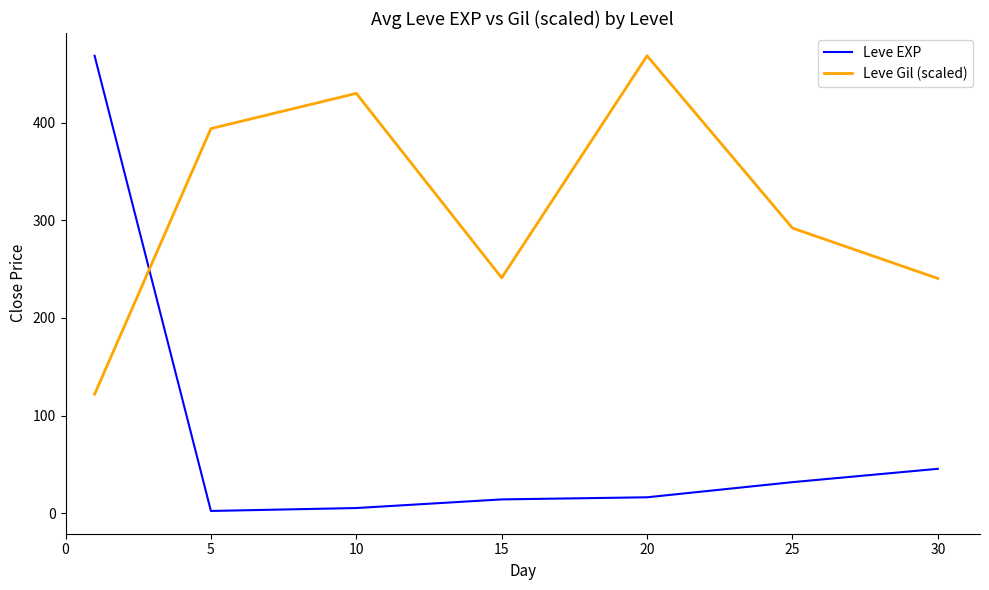

Rank the series by their average value, from lowest to highest.

Leve EXP, Leve Gil (scaled)